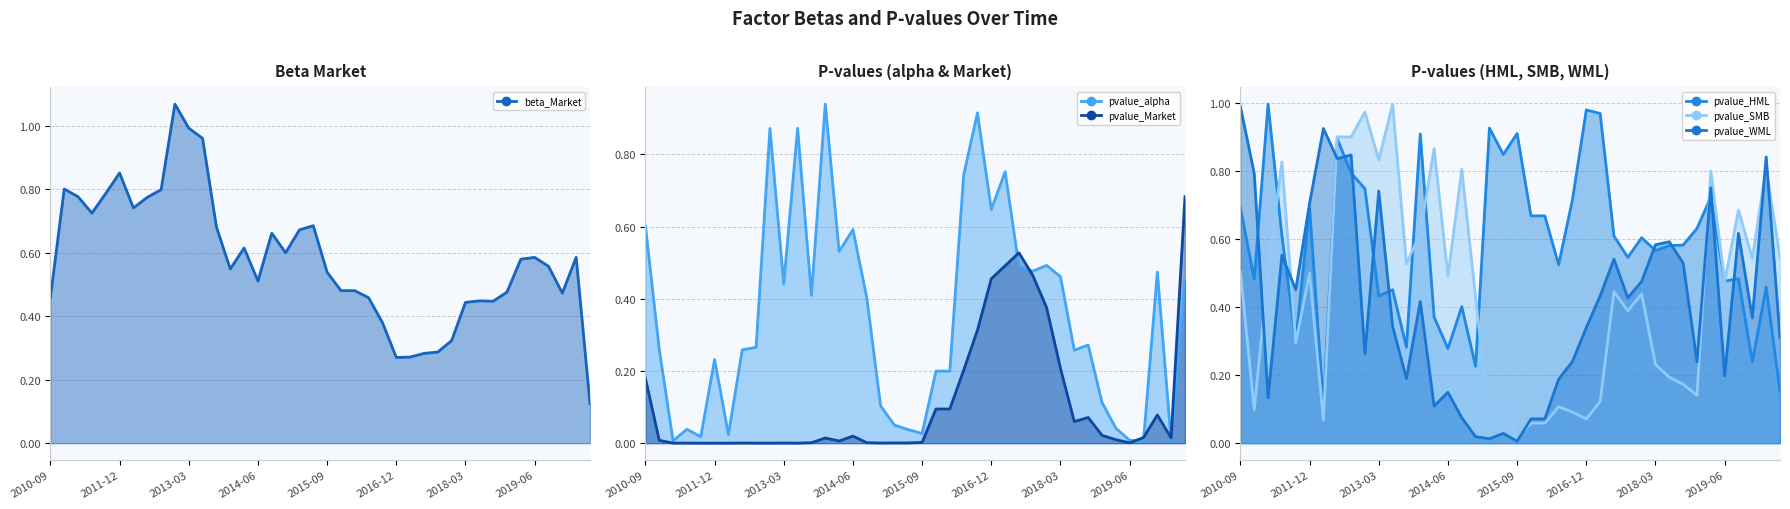

What are all the series names shown in the legend?

beta_Market (line), pvalue_alpha (line), pvalue_Market (line), pvalue_HML (line), pvalue_SMB (line), pvalue_WML (line)